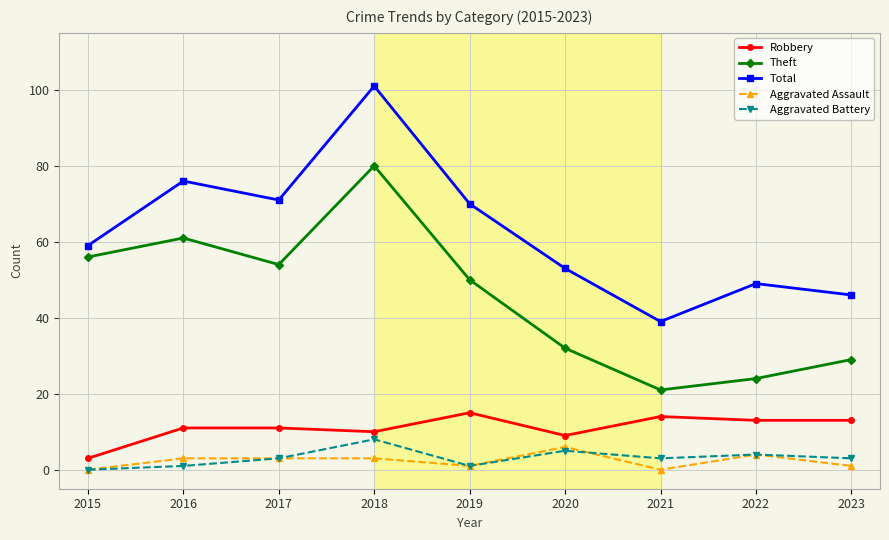

True or false: Theft and Total cross at least once.

False